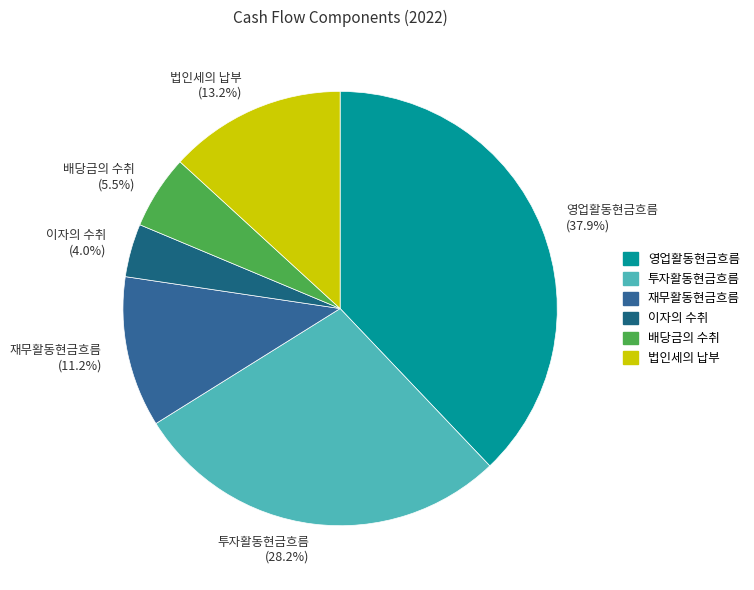

How much of the chart is everything except 투자활동현금흐름?

71.8%